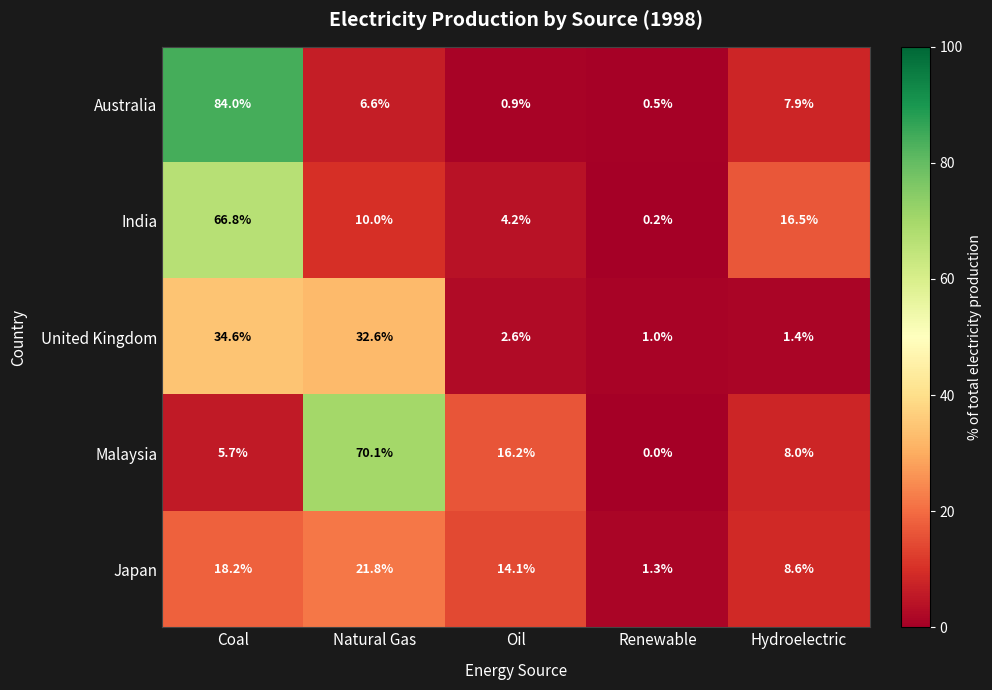

How many series are shown in this chart?

5